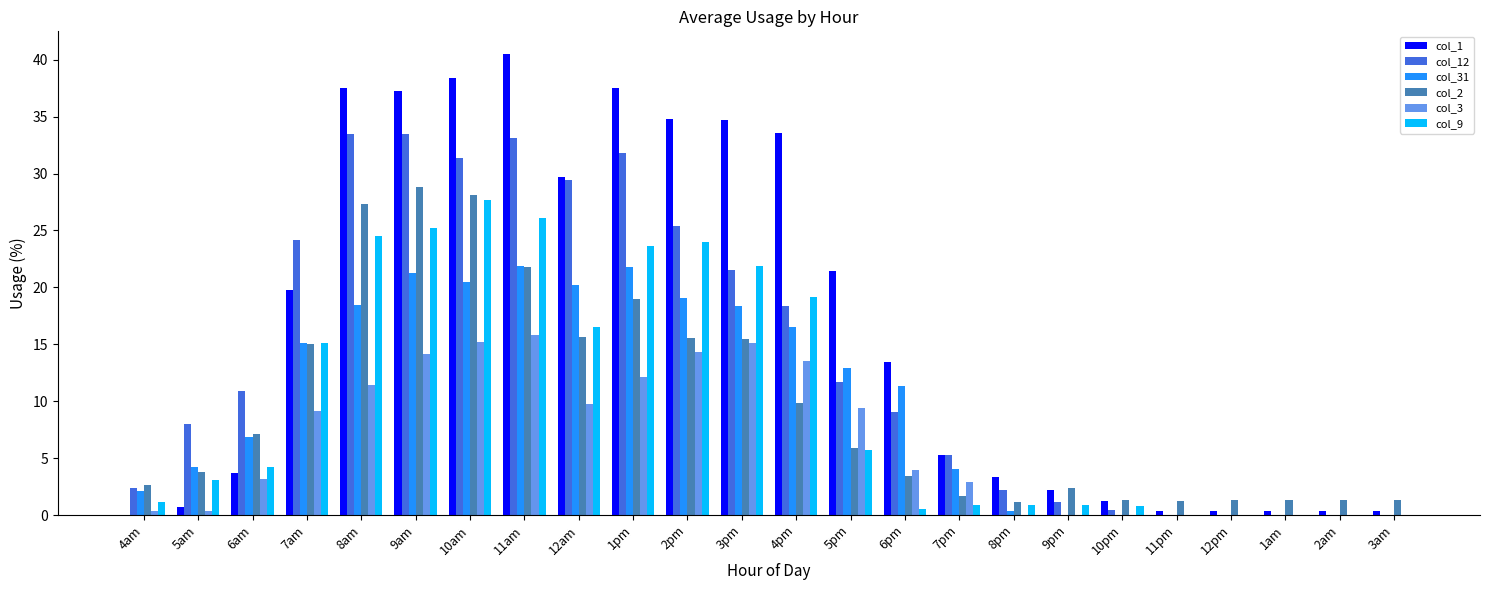

Does the chart contain stacked bars?

No